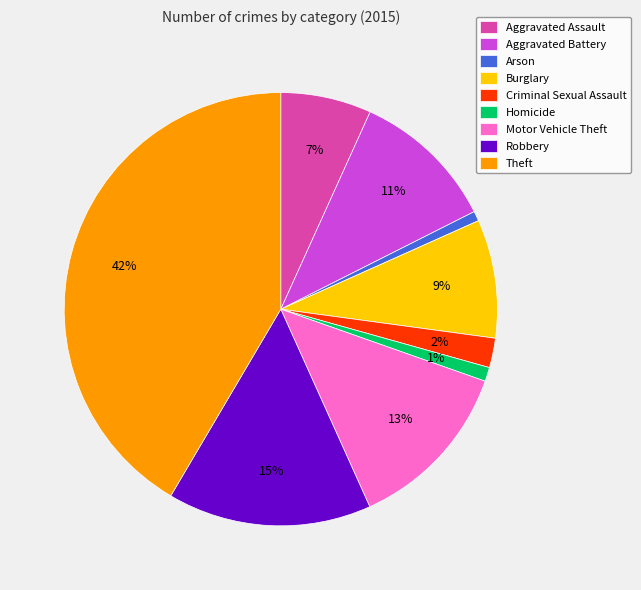

The Criminal Sexual Assault slice represents 10% of the pie. True or false?

False